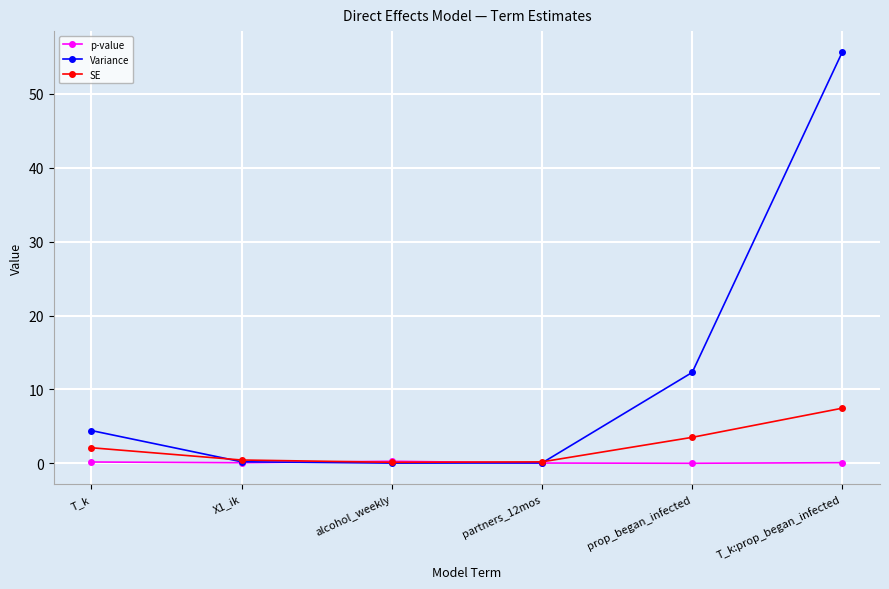

What is the difference between the p-value values at prop_began_infected and X1_ik?

0.1